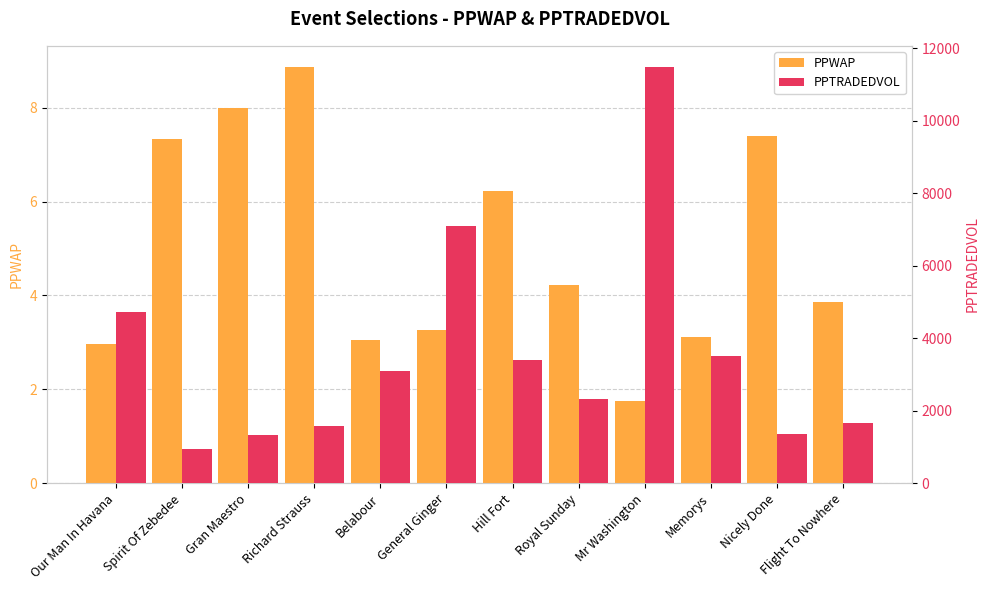

What value does the PPTRADEDVOL series have at Belabour?

3086.3